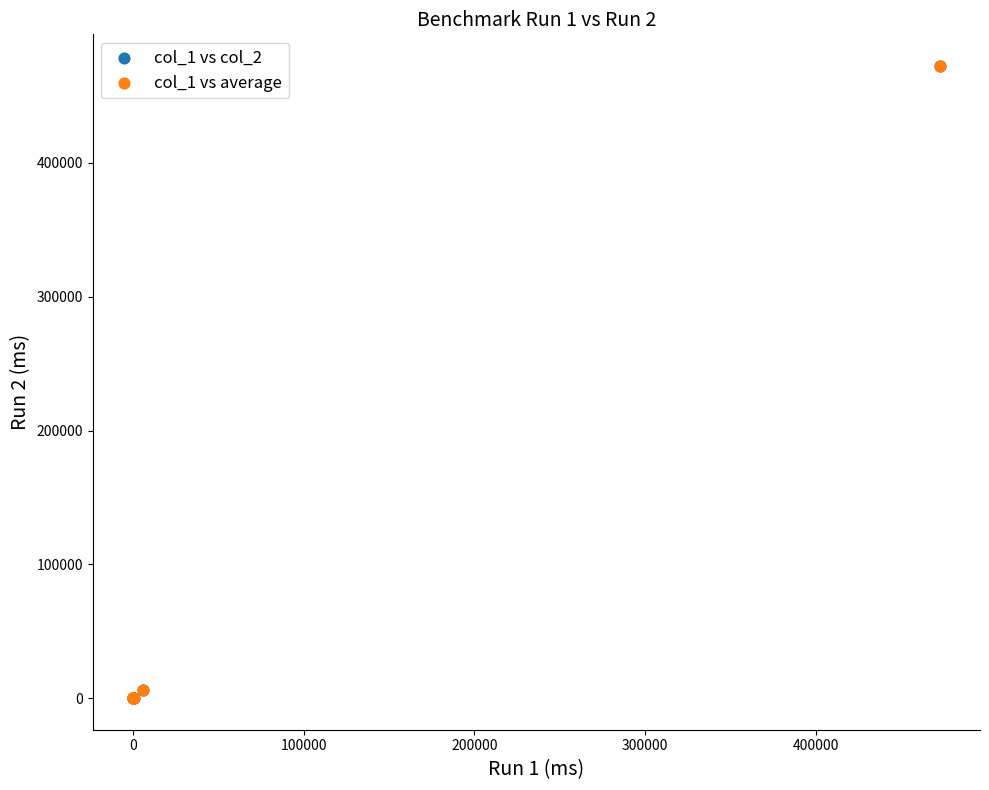

What are all the series names shown in the legend?

col_1 vs col_2, col_1 vs average